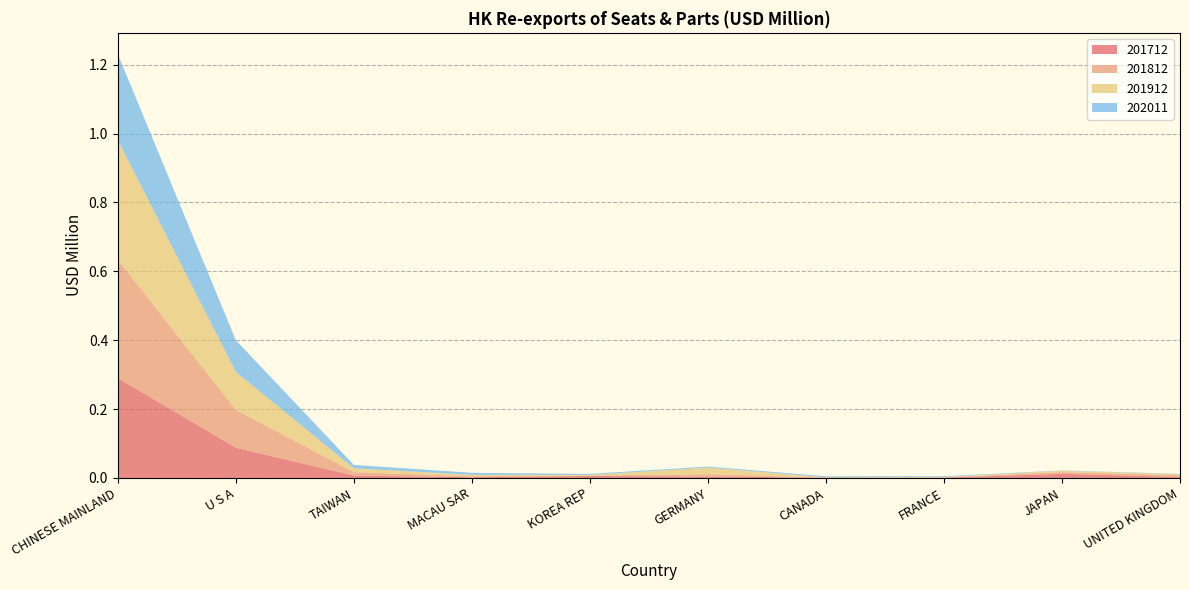

Reading left to right, what are all the values shown in this chart?

201712: 0.3	0.1	0.0	0.0	0.0	0.0	0.0	0.0	0.0	0.0
201812: 0.3	0.1	0.0	0.0	0.0	0.0	0.0	0.0	0.0	0.0
201912: 0.3	0.1	0.0	0.0	0.0	0.0	0.0	0.0	0.0	0.0
202011: 0.2	0.1	0.0	0.0	0.0	0.0	0.0	0.0	0.0	0.0